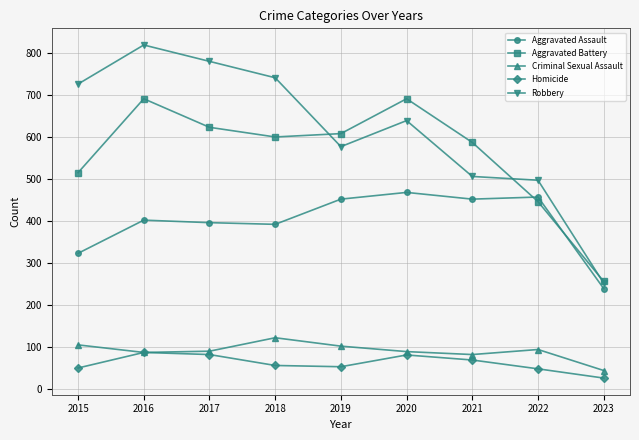

True or false: Criminal Sexual Assault has more than 2 points higher than both neighbors.

False